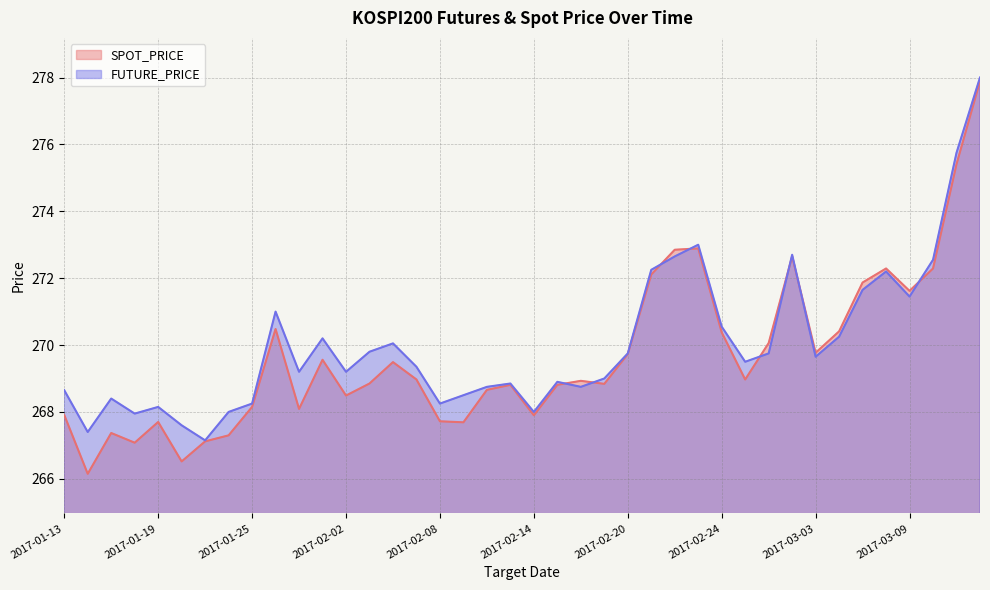

What is the label of the 5th point from the left?

2017-01-19